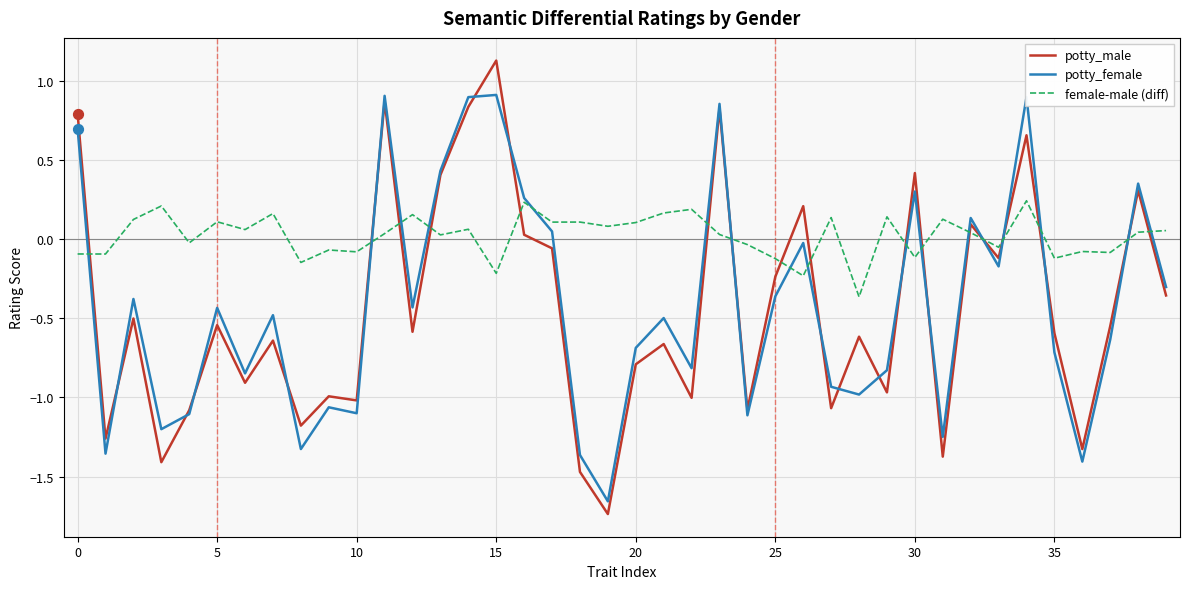

What are all the series names shown in the legend?

potty_male, potty_female, female-male (diff)